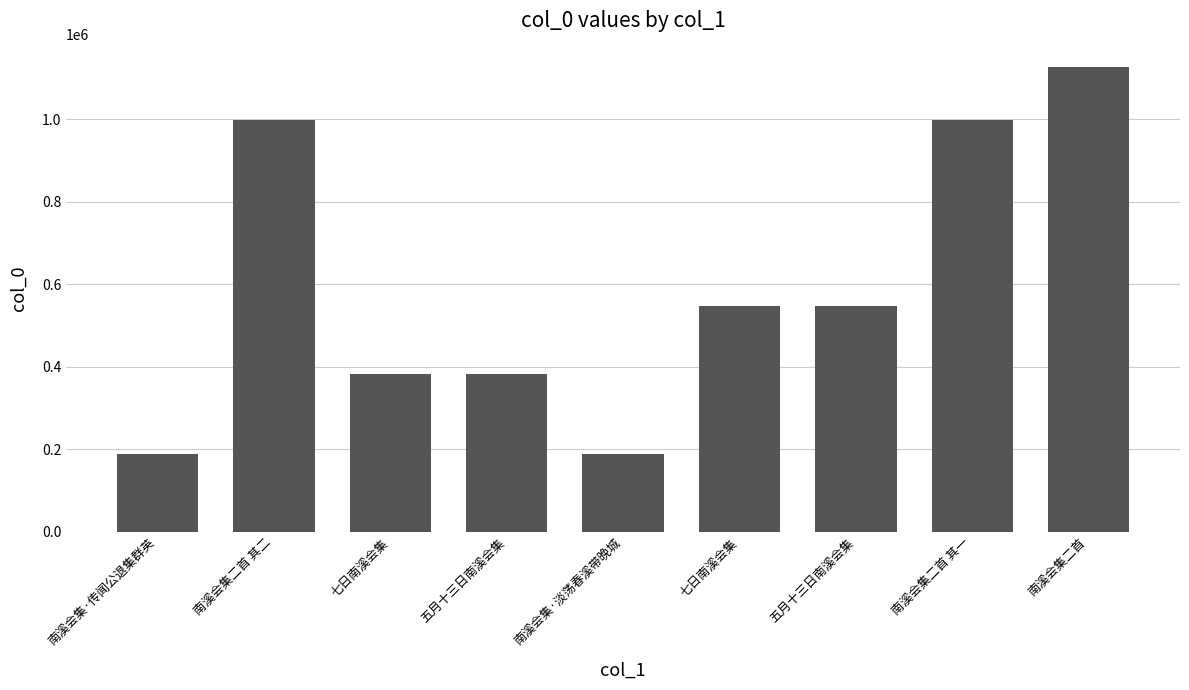

Are the bars horizontal?

No